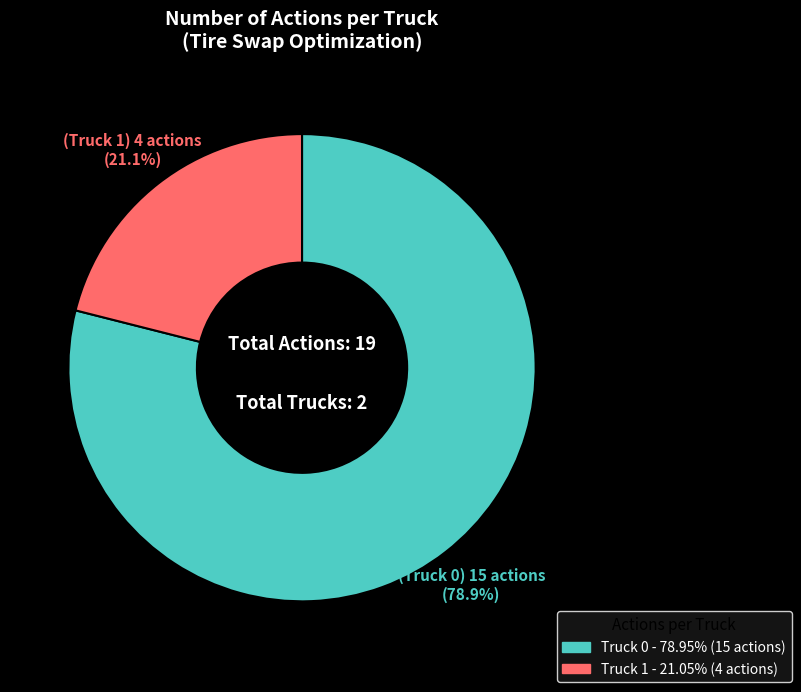

Between Truck 1 and Truck 0, which is larger?

Truck 0